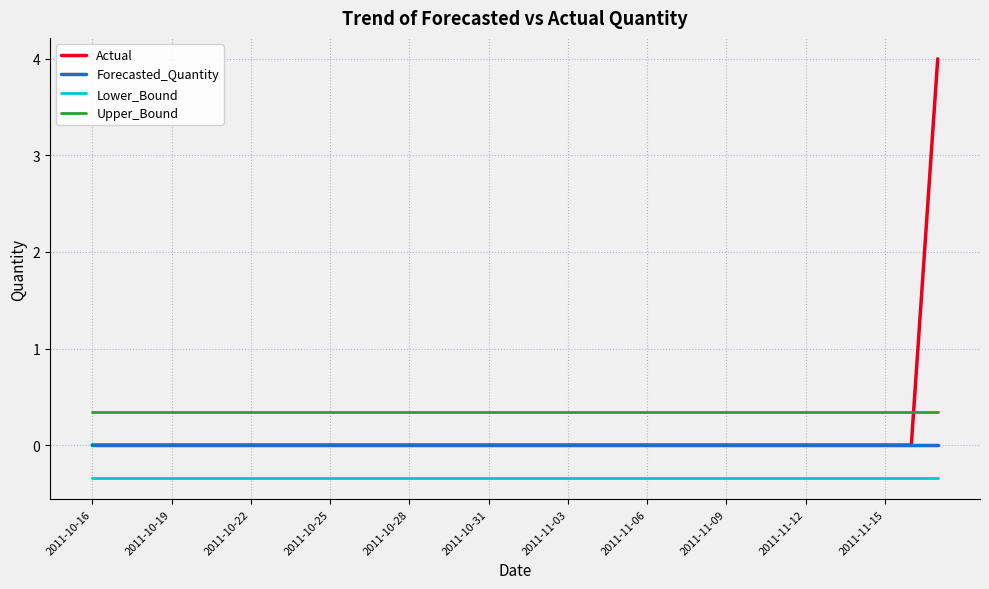

What is the lowest value of the Lower_Bound series?

-0.3